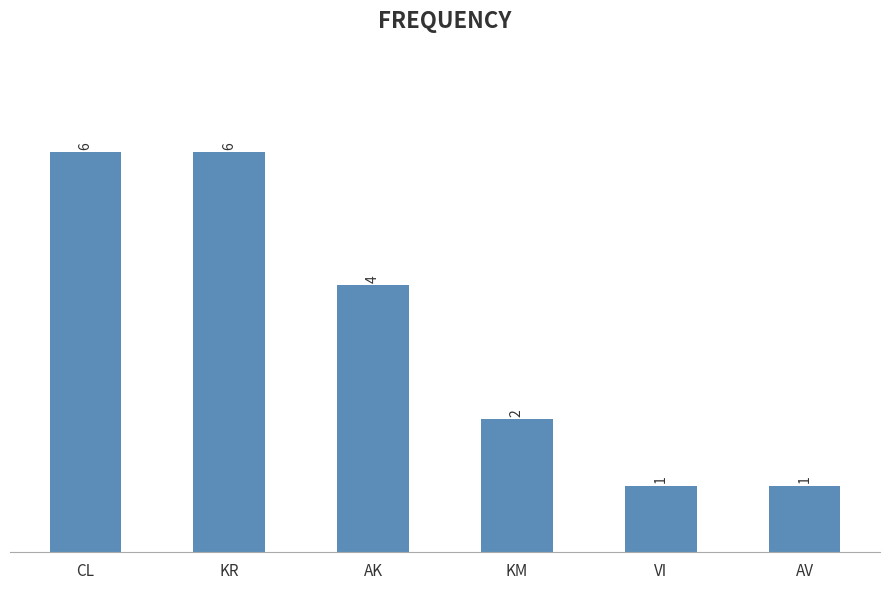

What is the smallest value displayed?

1